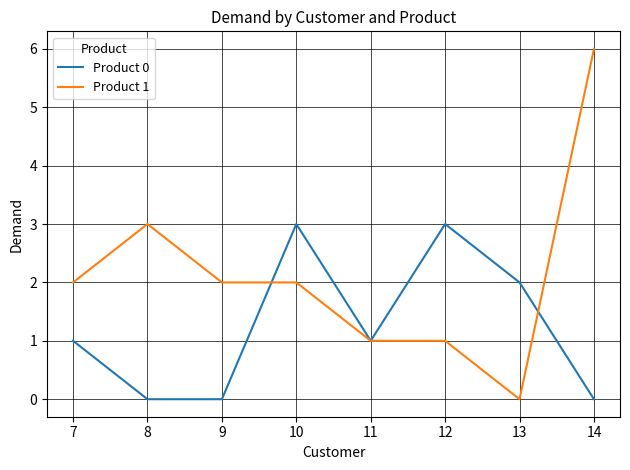

True or false: Product 0 and Product 1 cross at least once.

True